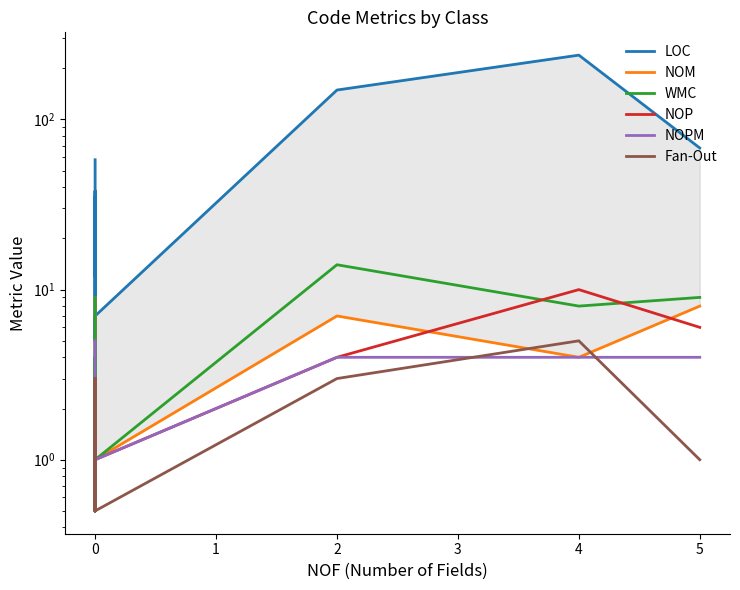

Which series has the largest range (max minus min)?

LOC